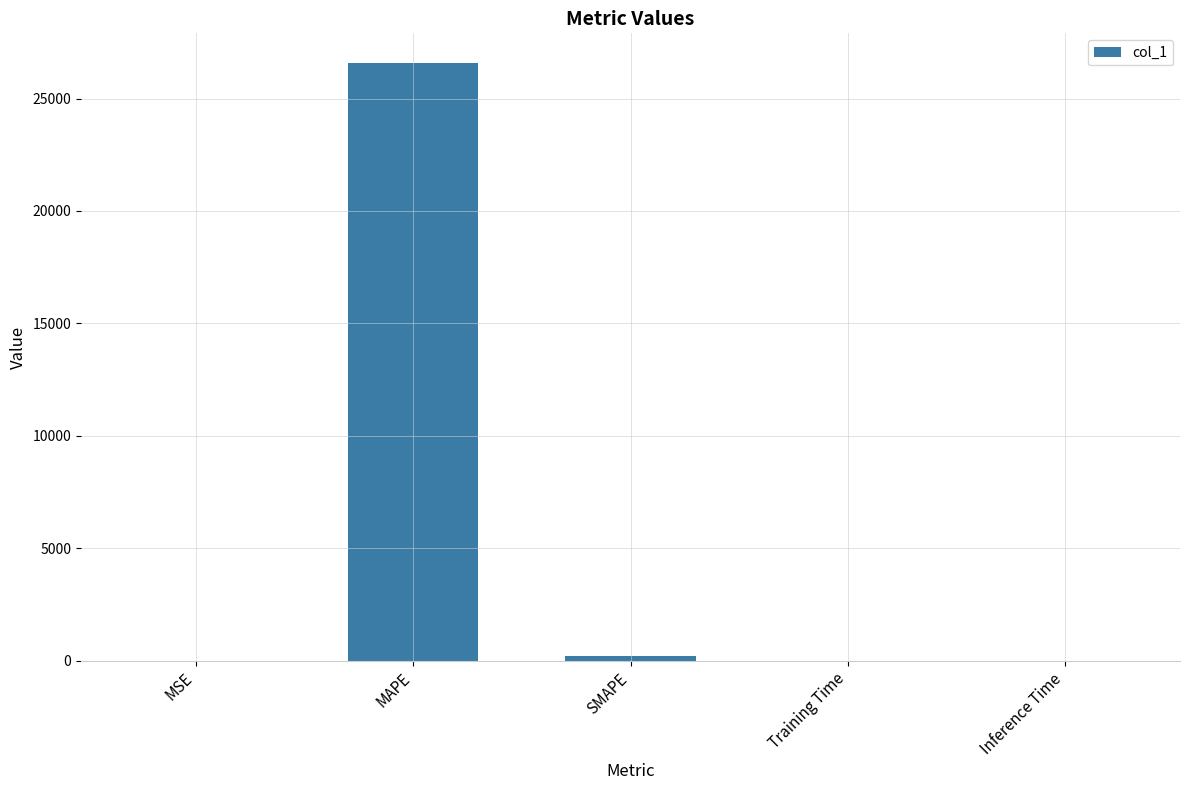

What is the average value?

5354.3